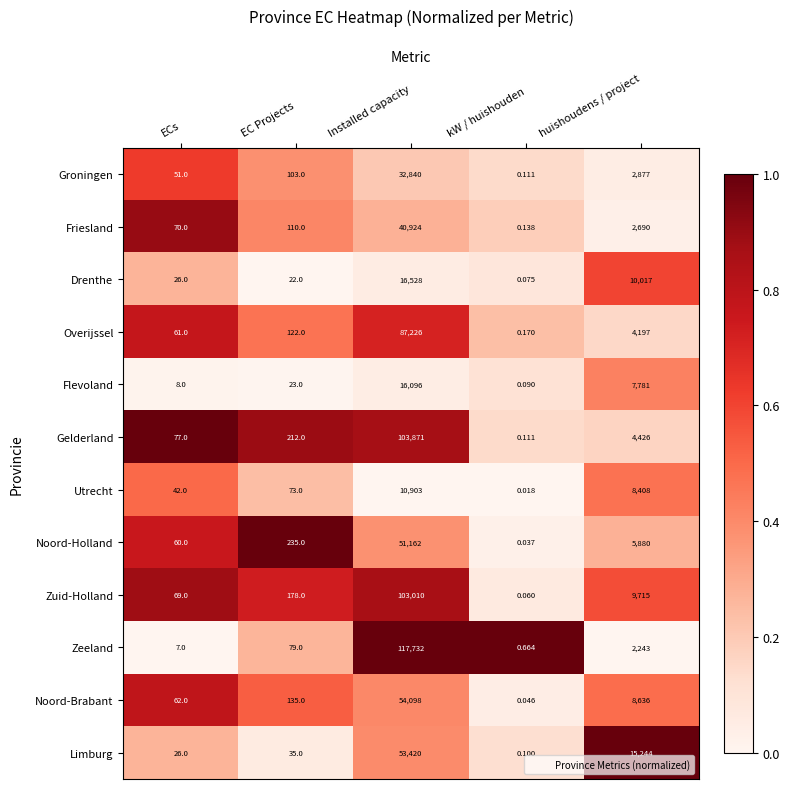

Which label corresponds to the smallest value in the chart?

kW / huishouden